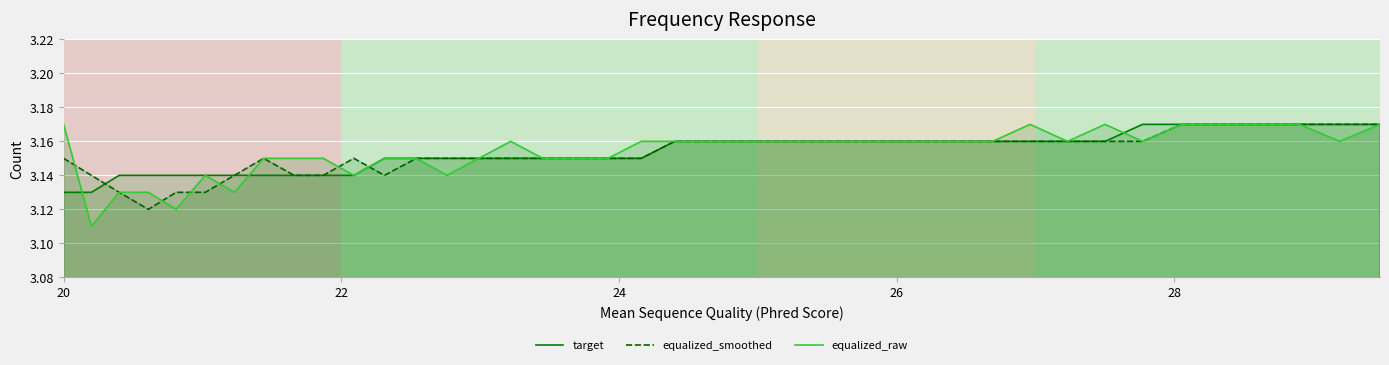

Which series has the largest range (max minus min)?

equalized_raw